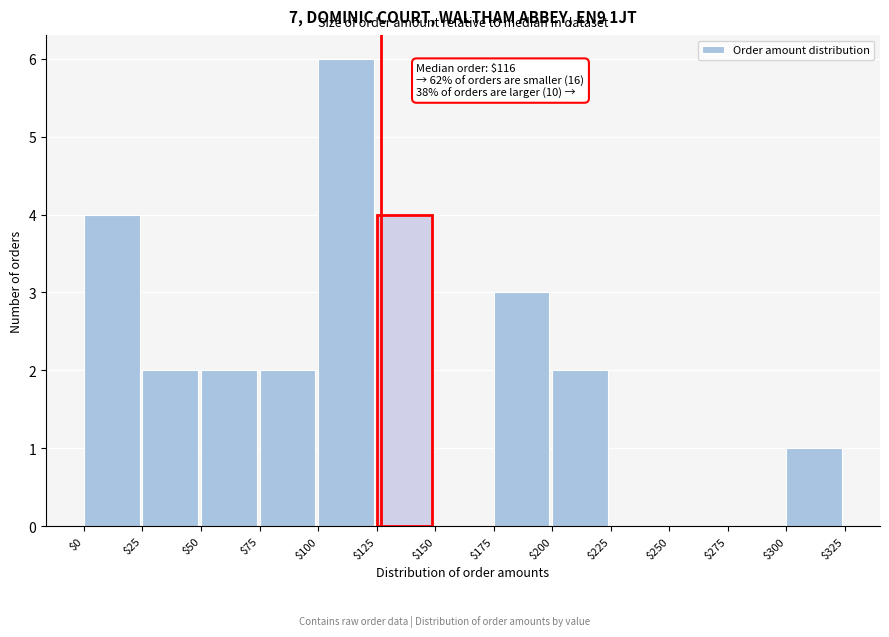

Over which range of the x-axis is the bar tallest?

$100 to $125